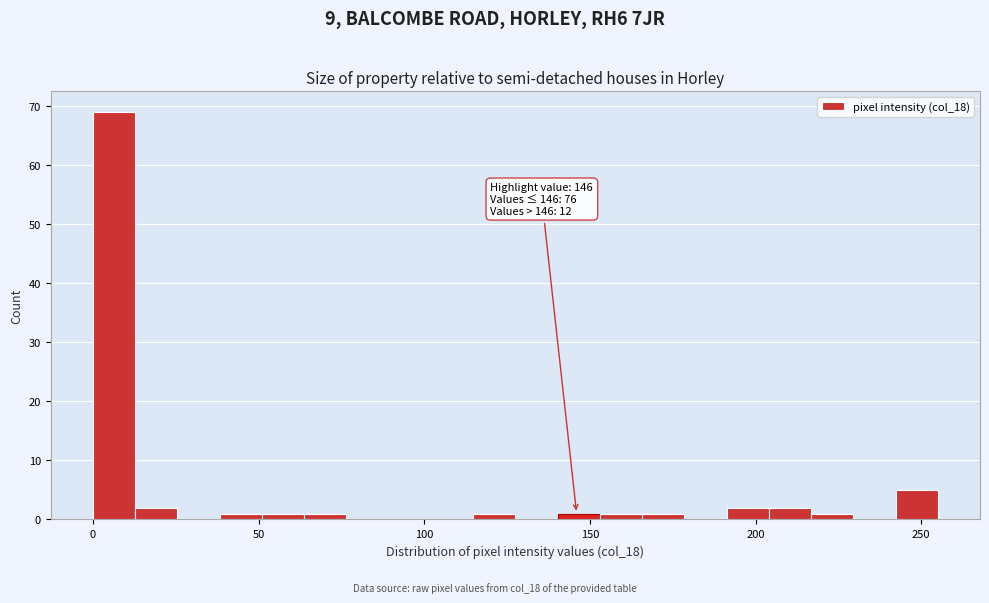

Read against the x-axis, roughly where is the centre of the tallest bar?

5